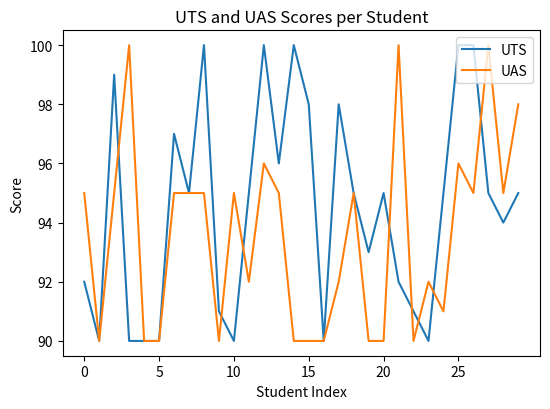

Rank the series by their average value, from highest to lowest.

UTS, UAS